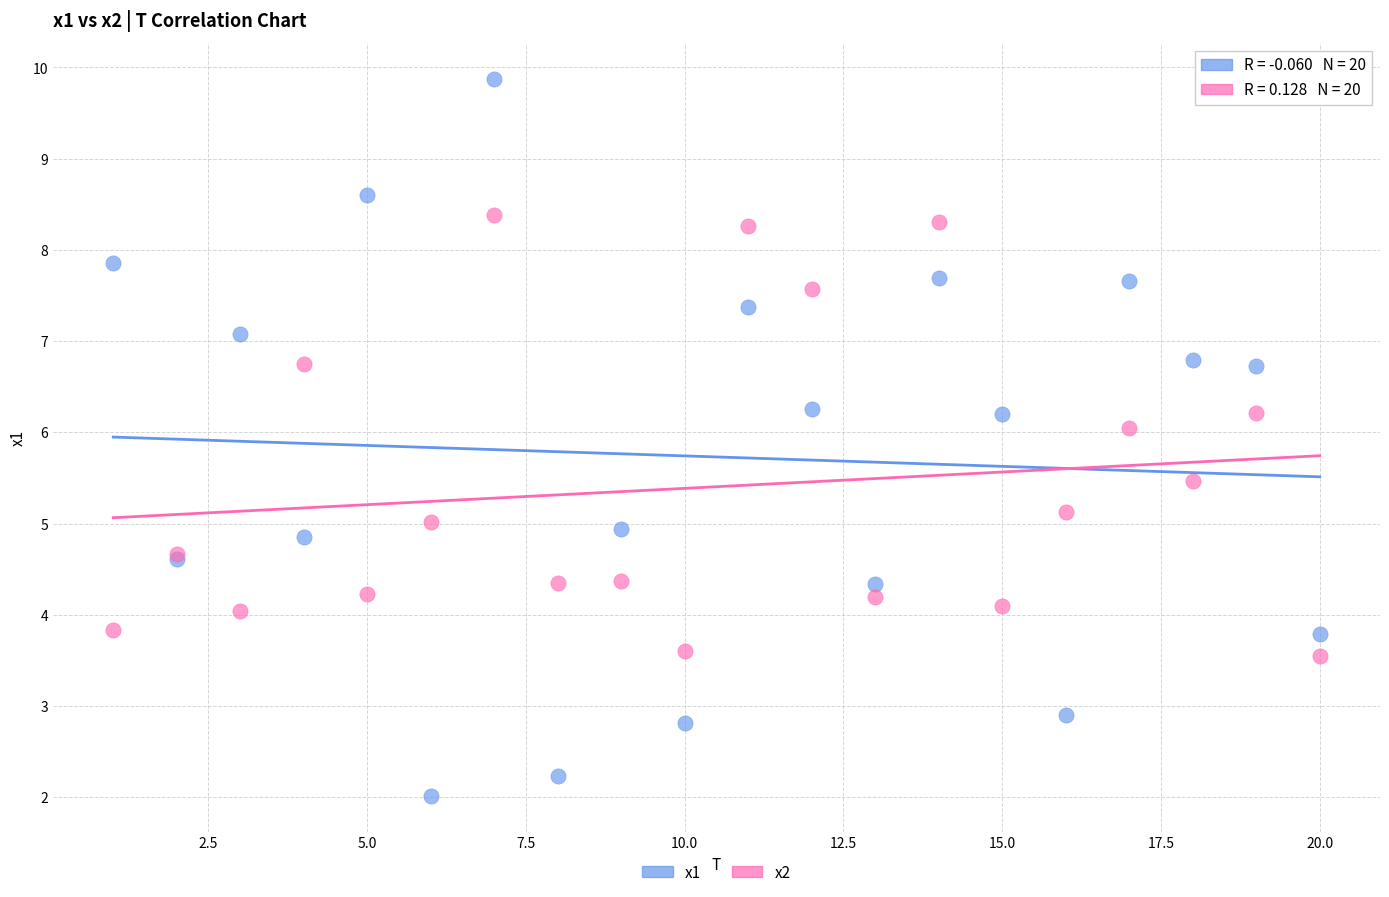

Which series reaches the minimum Y coordinate?

x1